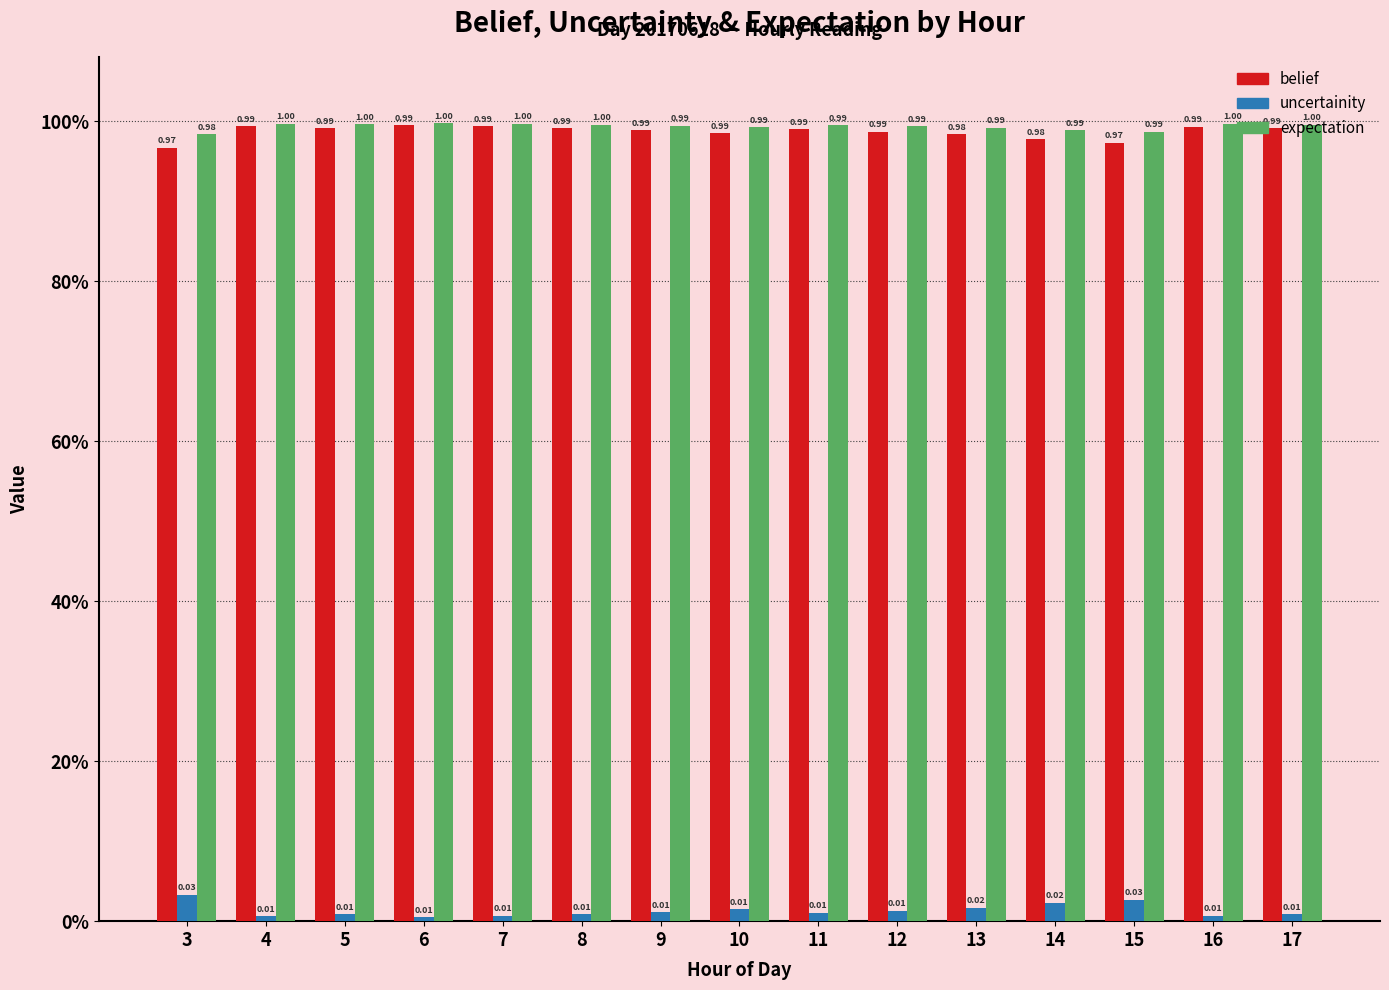

At which label does uncertainity reach its peak?

3